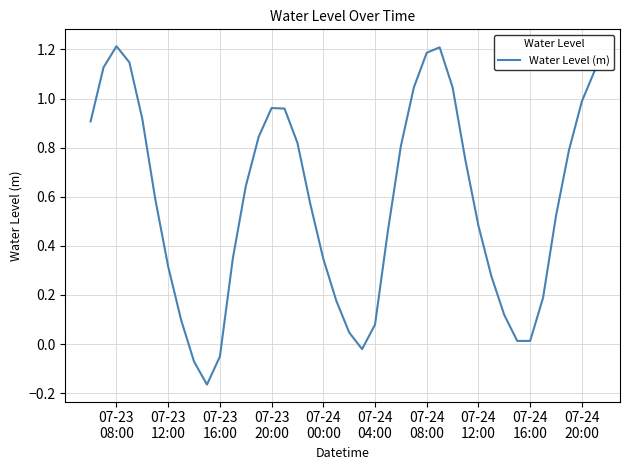

What is the greatest value displayed?

1.2